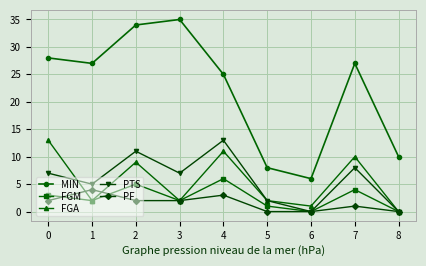

At 7, list the series in order from largest to smallest.

MIN, FGA, PTS, FGM, PF